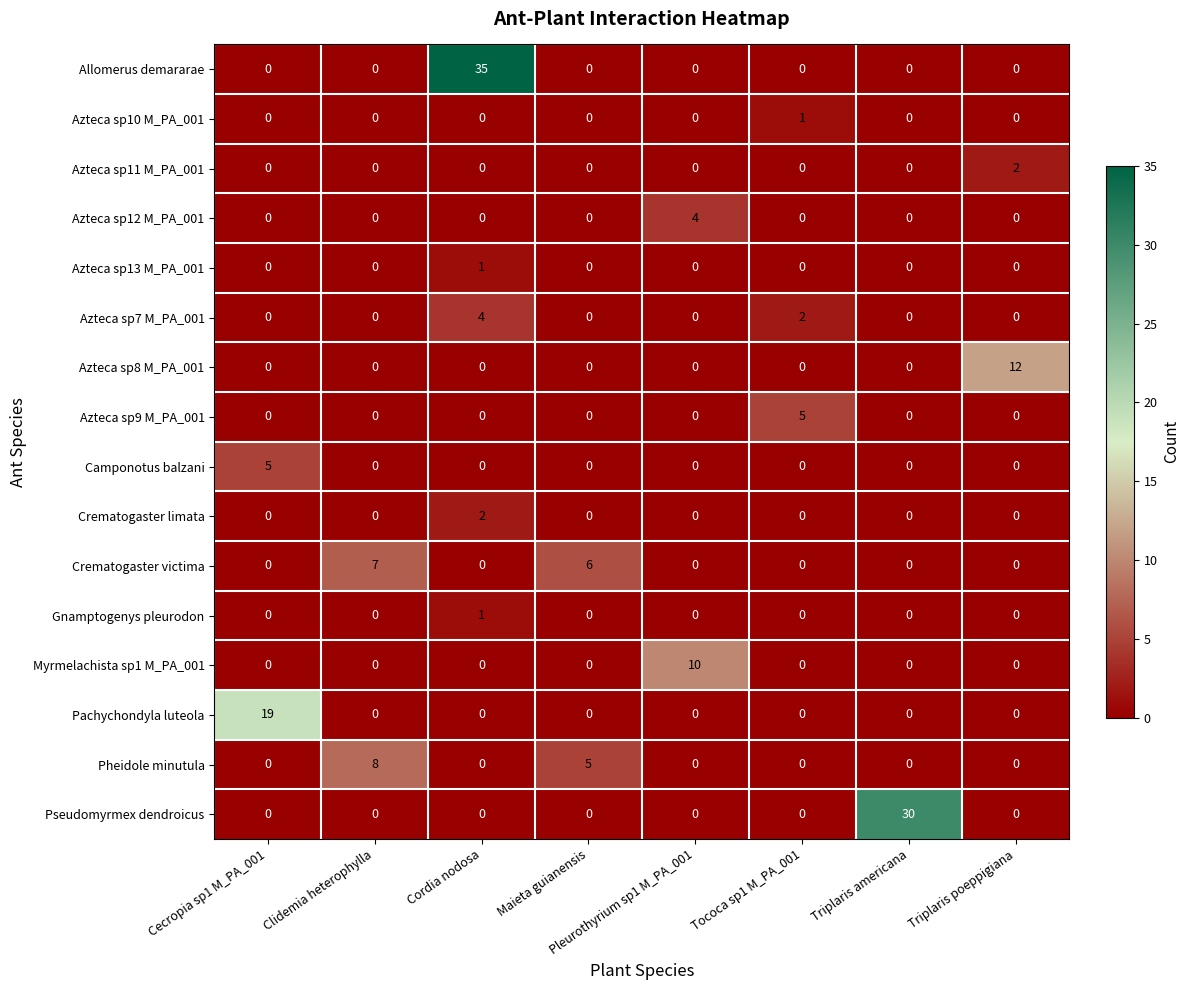

The value of Pseudomyrmex dendroicus at Cecropia sp1 M_PA_001 is -16. True or false?

False